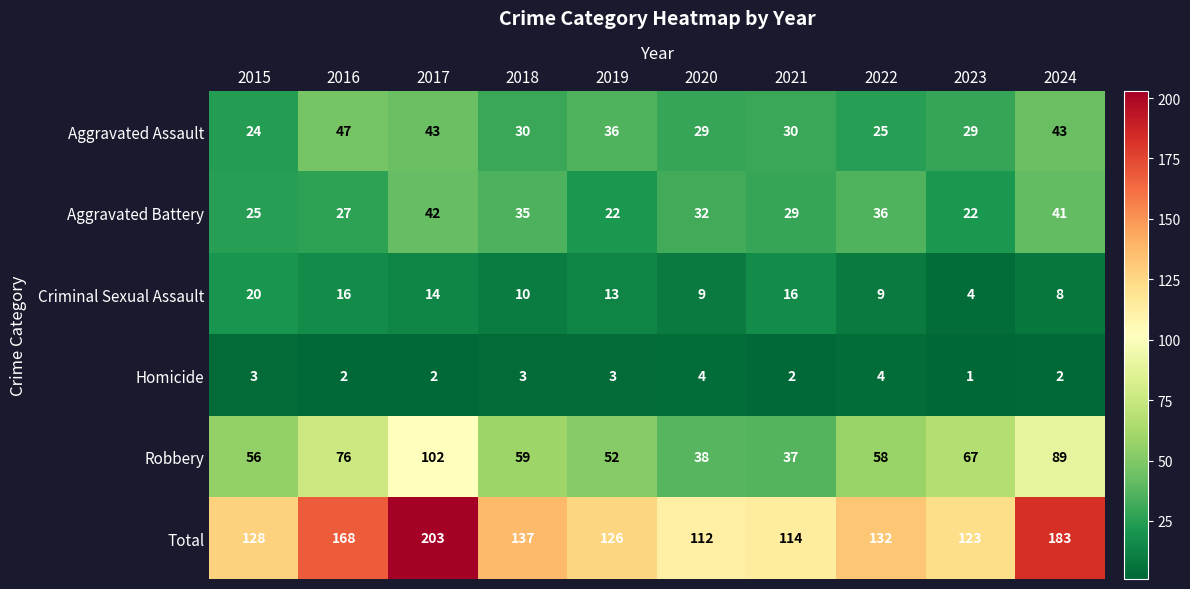

Count the number of categories in the chart.

10